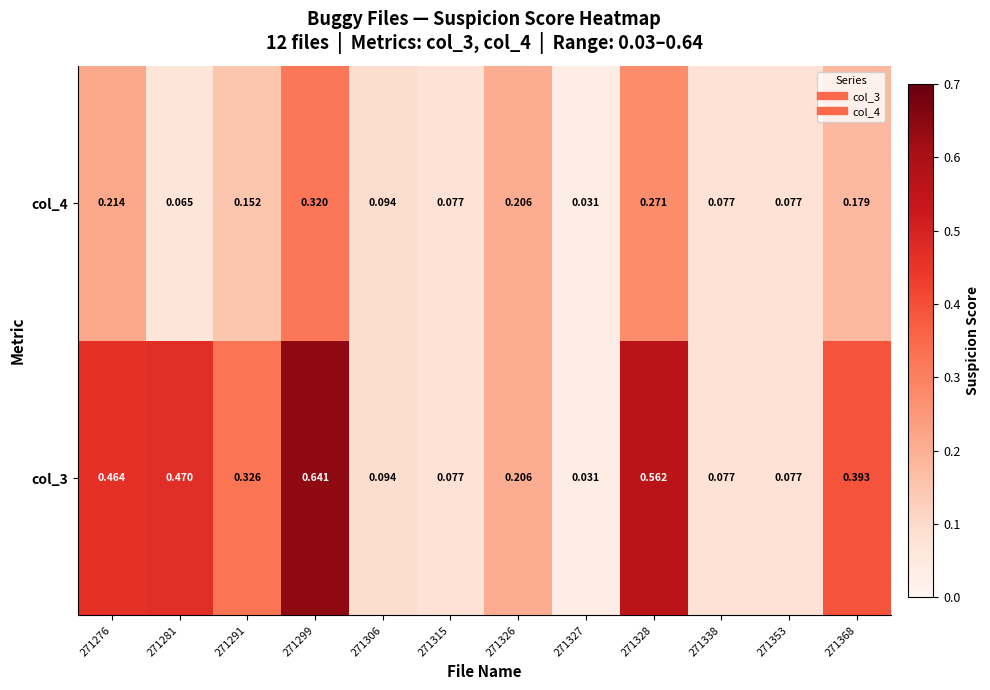

Is the value of col_3 at 271326 greater than the value of col_4 at 271368?

Yes